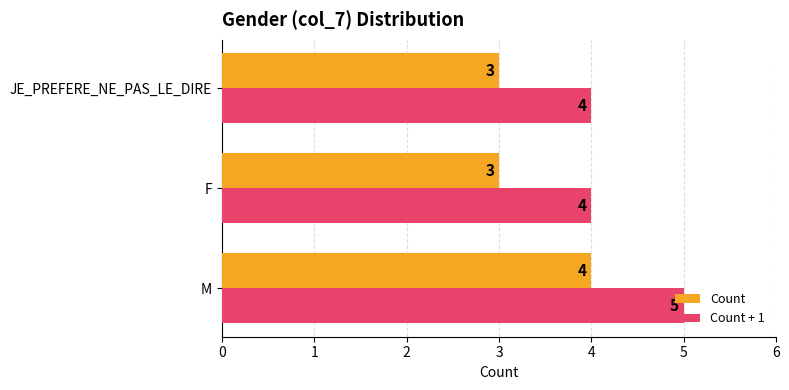

What is the difference between the maximum and minimum values in the Count series?

1